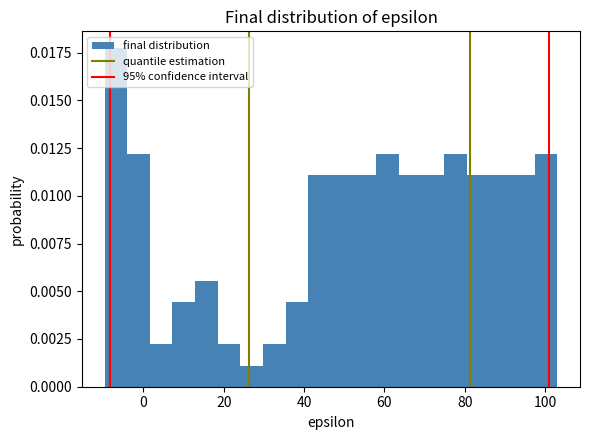

Read against the x-axis, roughly where is the centre of the tallest bar?

-6